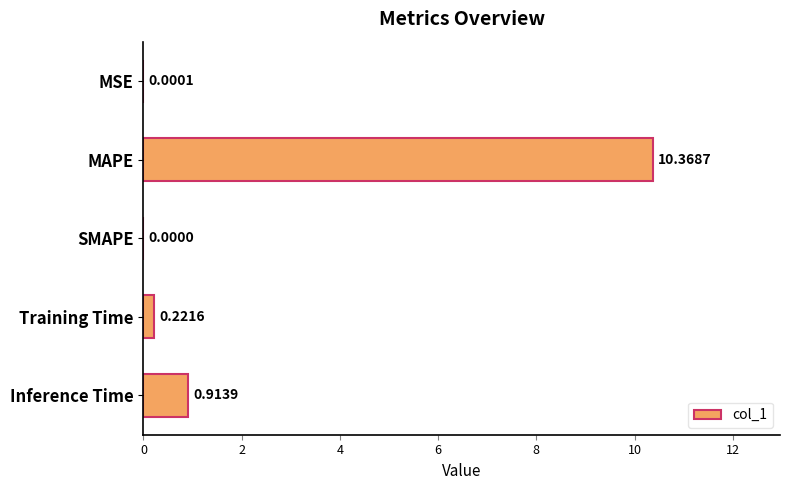

How many data points does each series have?

5